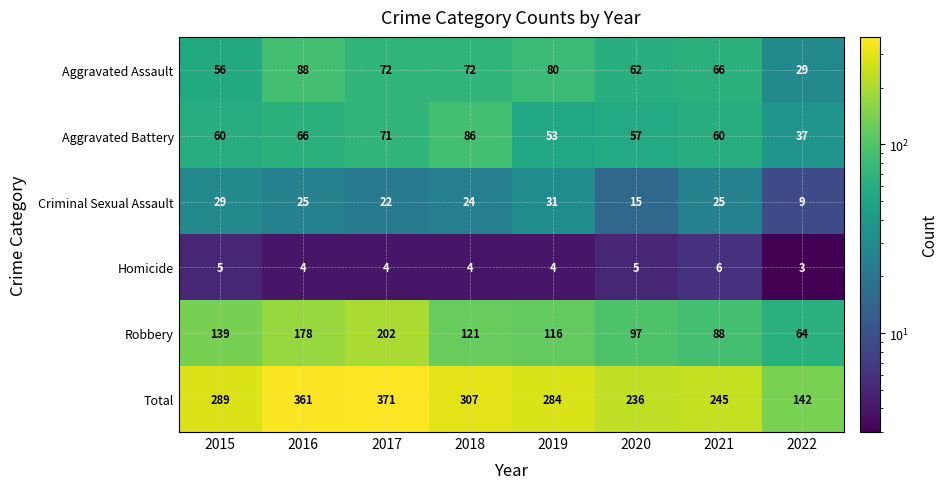

Which series has the largest total across all categories?

Total